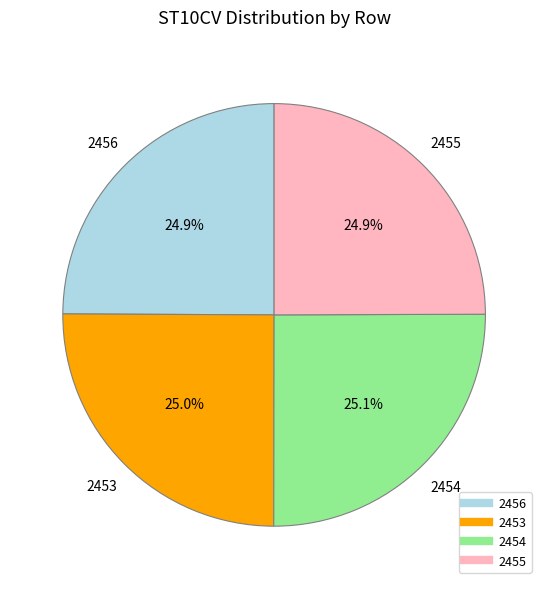

Do 2453 and 2454 together represent more than half of the pie?

Yes